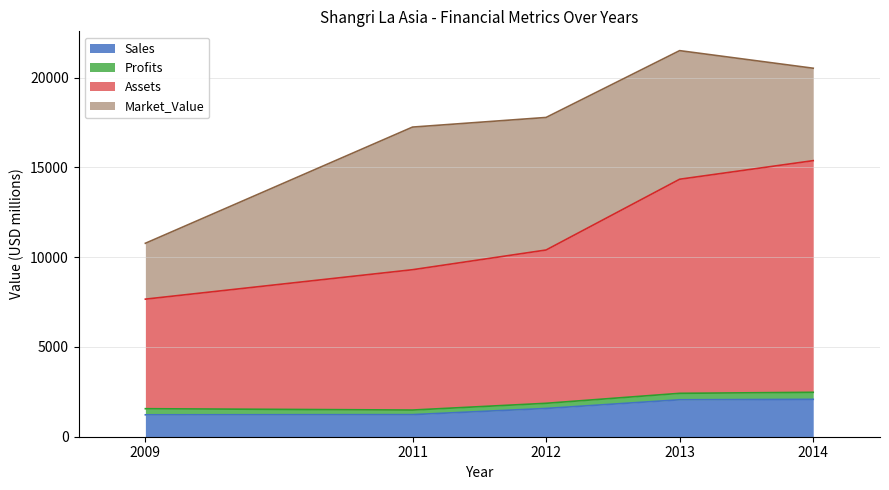

Which category has the lowest value across all series?

2009